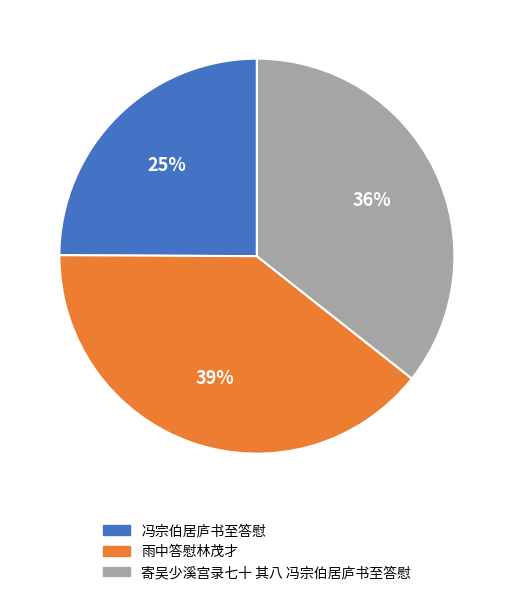

True or false: 雨中答慰林茂才 accounts for 39% of the total.

True